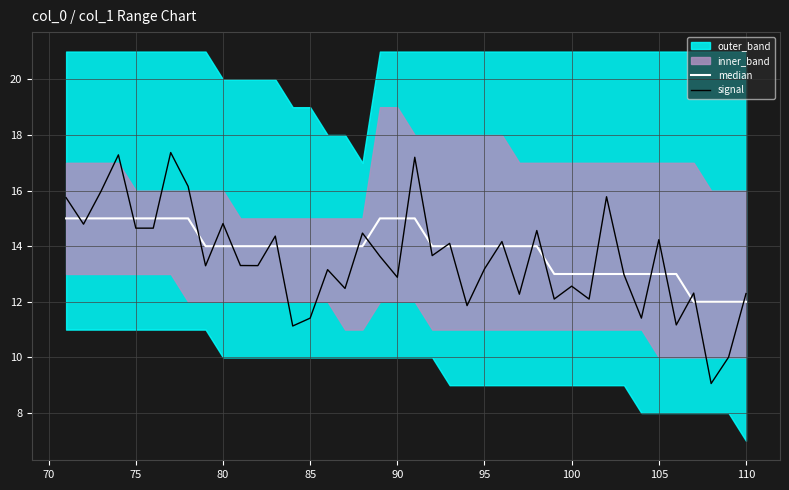

List the series in order of their overall mean, highest first.

median, signal